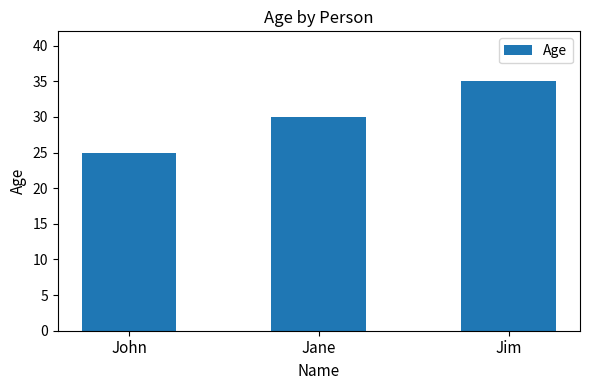

What is the maximum value shown in the chart?

35